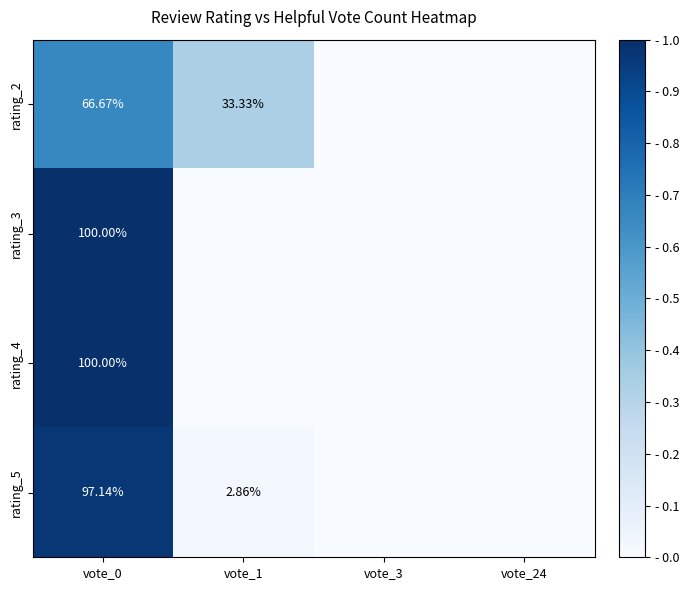

Is the value of rating_2 at vote_0 greater than the value of rating_3 at vote_0?

No